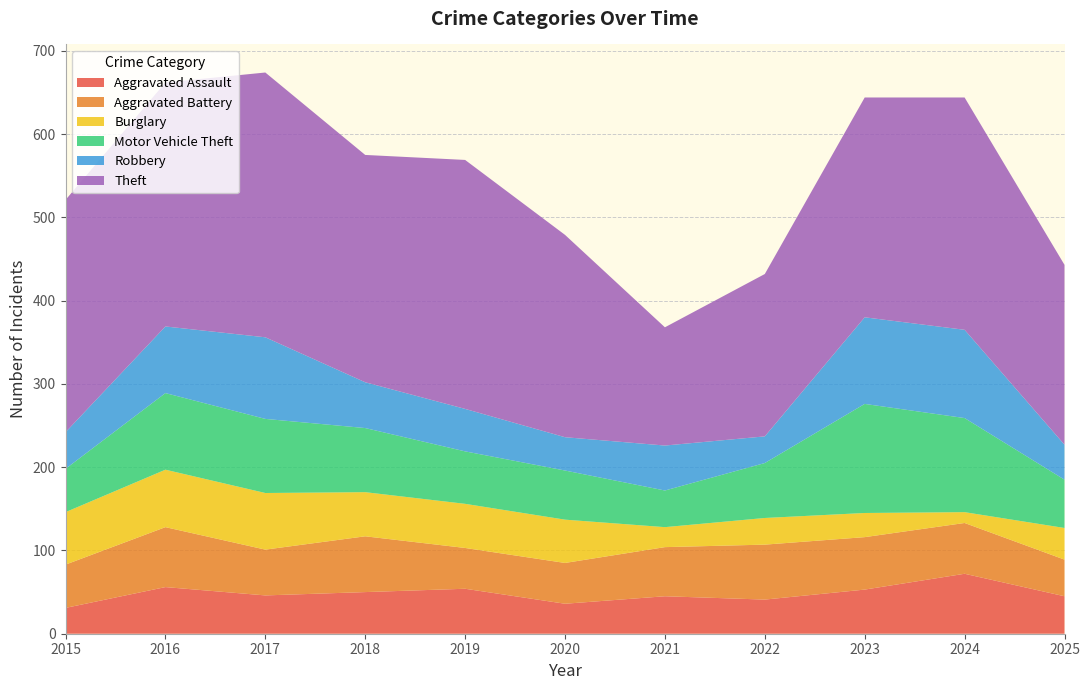

Reading left to right, extract all data points from this chart.

Aggravated Assault: 2015=31	2016=56	2017=46	2018=50	2019=54	2020=36	2021=45	2022=41	2023=53	2024=72	2025=45
Aggravated Battery: 2015=52	2016=72	2017=55	2018=67	2019=49	2020=49	2021=59	2022=66	2023=63	2024=61	2025=44
Burglary: 2015=63	2016=69	2017=68	2018=53	2019=53	2020=52	2021=24	2022=32	2023=29	2024=13	2025=38
Motor Vehicle Theft: 2015=52	2016=92	2017=89	2018=77	2019=63	2020=59	2021=44	2022=66	2023=131	2024=113	2025=58
Robbery: 2015=44	2016=80	2017=98	2018=55	2019=51	2020=40	2021=54	2022=32	2023=104	2024=106	2025=42
Theft: 2015=279	2016=293	2017=318	2018=273	2019=299	2020=243	2021=142	2022=195	2023=264	2024=279	2025=216